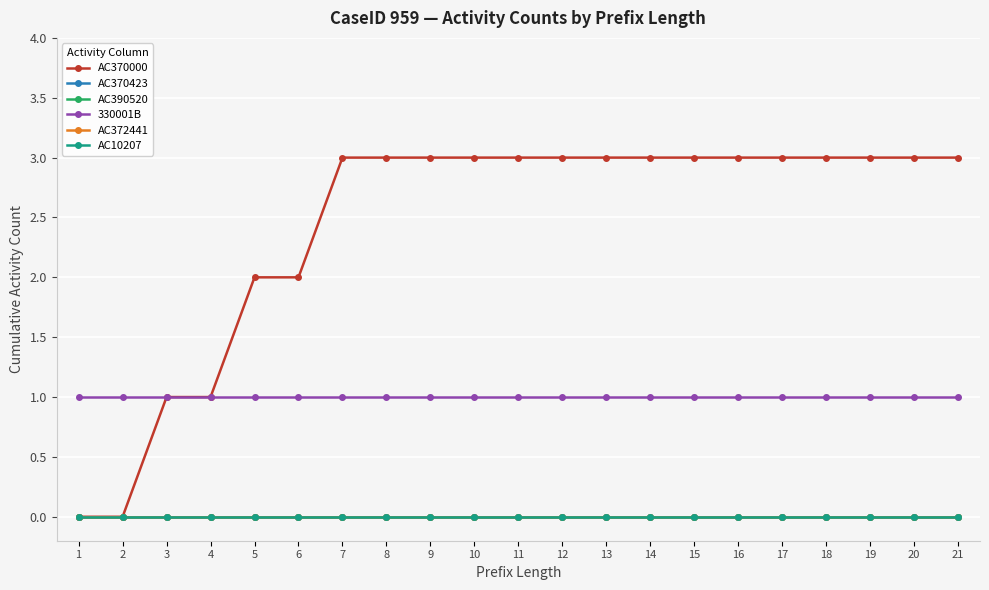

True or false: AC390520 has a value of 0 at 17.

True